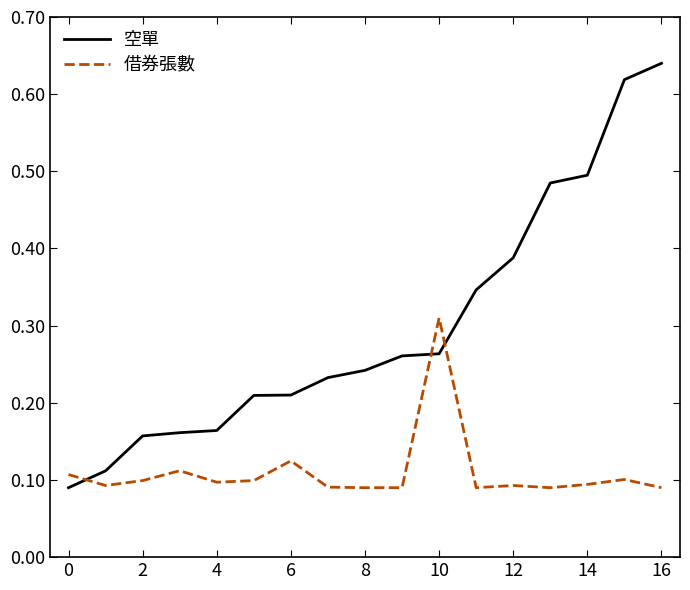

Rank the series by their average value, from highest to lowest.

空單, 借券張數